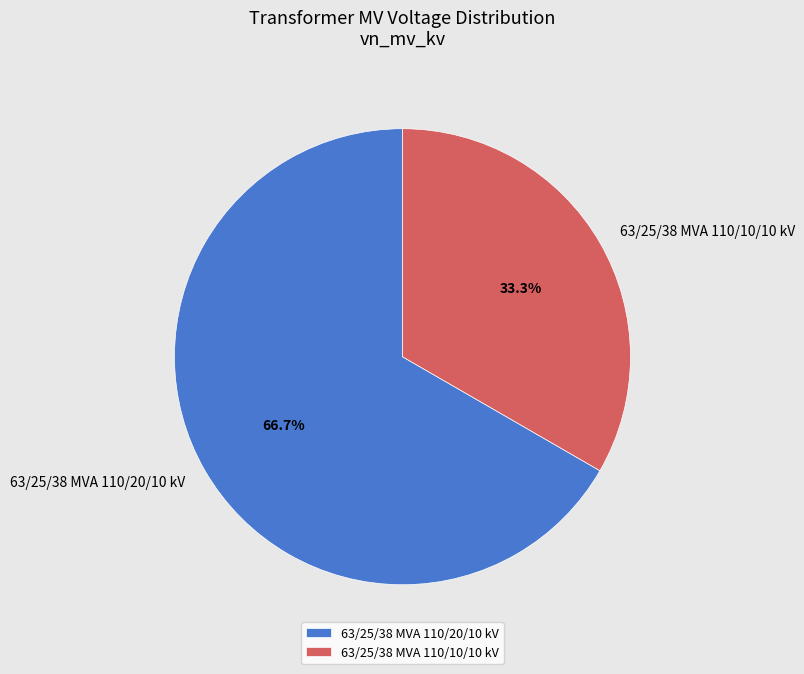

To the nearest percent, what is the difference between the largest and smallest slice percentages?

33%